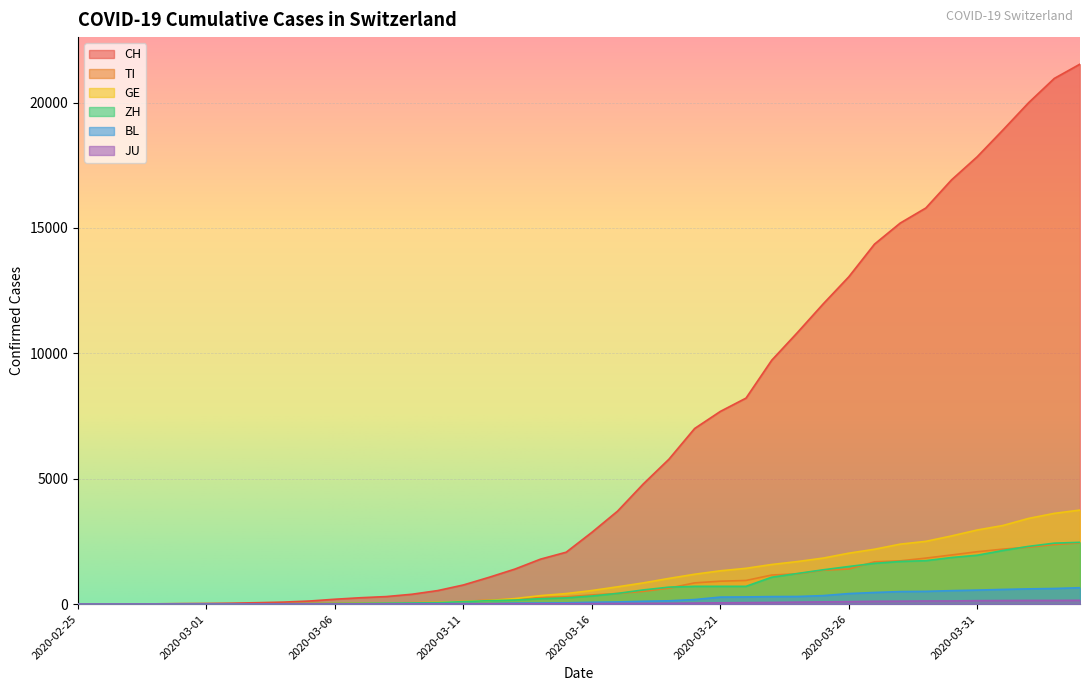

Reading right to left, list all the values displayed in this chart.

CH: 21535	20965	19997	18908	17842	16920	15798	15195	14356	13054	11970	10831	9727	8217	7686	7005	5781	4793	3710	2864	2072	1795	1398	1072	766	542	396	303	257	197	125	83	59	40	29	23	13	6	2	0
TI: 2442	2377	2271	2195	2091	1962	1837	1727	1688	1401	1354	1209	1162	945	916	849	638	511	426	368	293	265	206	163	108	75	61	49	41	28	25	13	8	4	2	2	1	1	1	0
GE: 3753	3621	3420	3137	2958	2721	2505	2393	2190	2033	1837	1699	1582	1430	1331	1194	1027	848	692	544	423	340	222	150	109	76	56	40	38	25	17	14	13	10	9	8	4	1	1	0
ZH: 2466	2433	2305	2141	1952	1861	1735	1703	1629	1502	1370	1223	1075	711	711	711	679	568	429	326	250	218	163	140	101	62	49	40	34	29	23	15	13	10	7	6	2	2	0	0
BL: 656	625	610	588	561	539	511	502	466	422	341	306	302	289	282	184	134	116	89	76	54	47	42	26	26	22	20	19	15	6	6	2	2	2	2	2	1	0	0	0
JU: 154	149	149	145	140	128	127	119	114	100	92	82	69	61	54	44	36	32	29	25	19	18	17	12	7	7	7	5	5	4	4	2	2	1	1	1	1	1	0	0